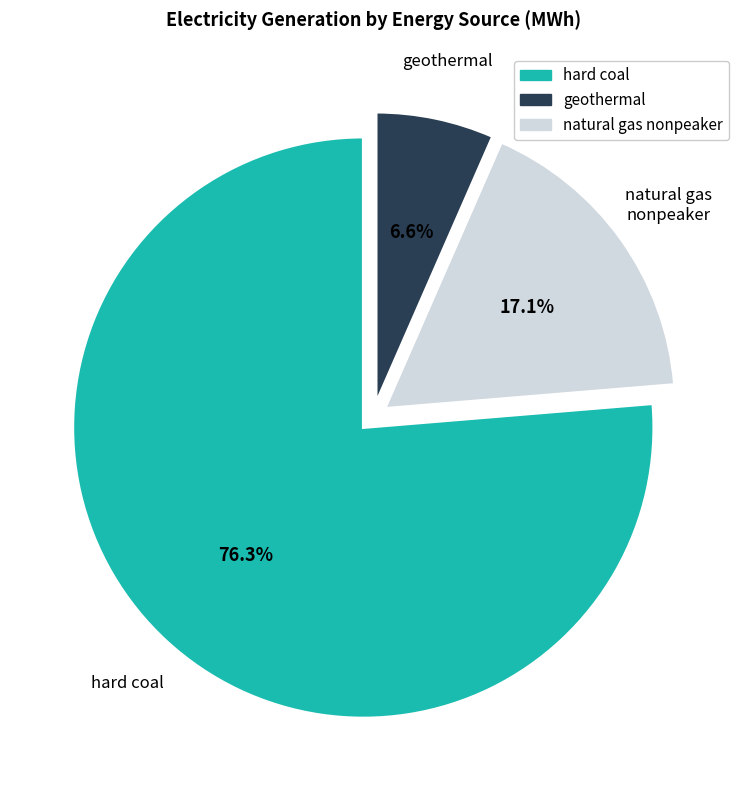

Is there a majority slice in this chart?

Yes